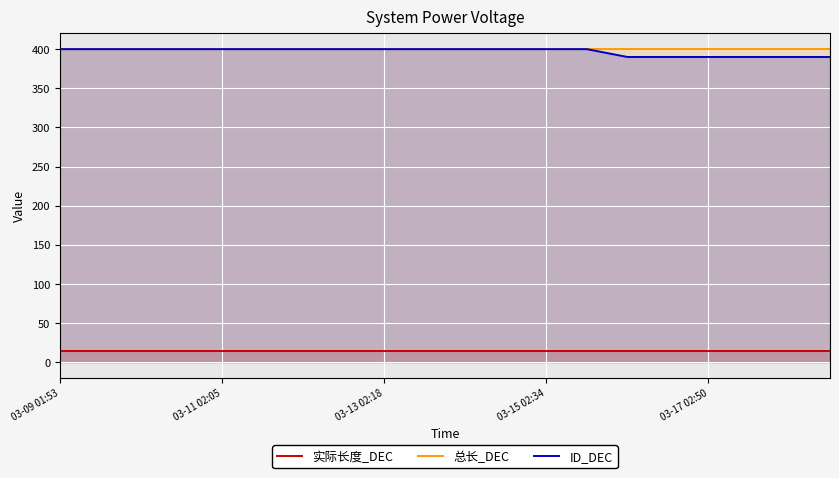

True or false: ID_DEC and 实际长度_DEC cross at least once.

False